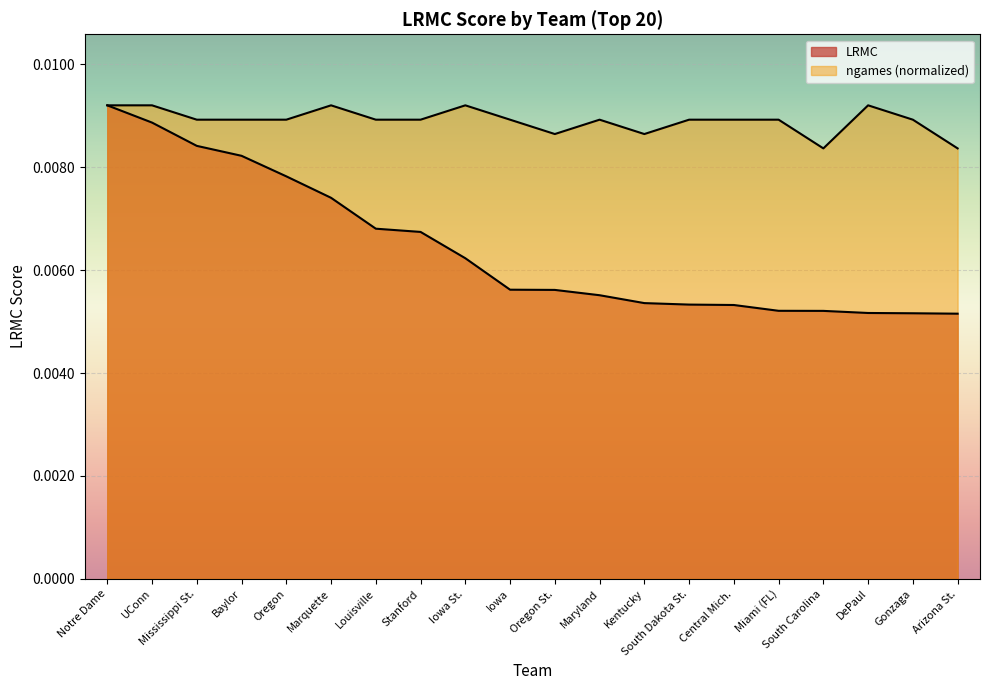

Rank the series by their average value, from lowest to highest.

LRMC, ngames_norm